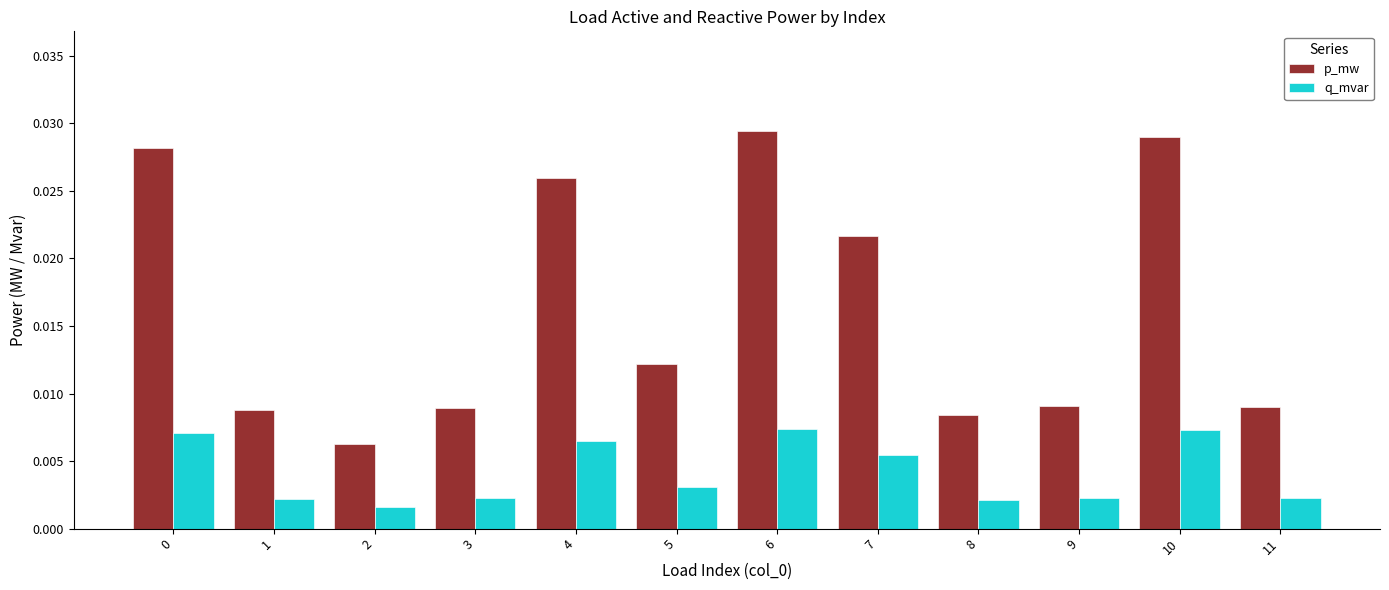

Rank the series at 2 from highest to lowest value.

p_mw, q_mvar